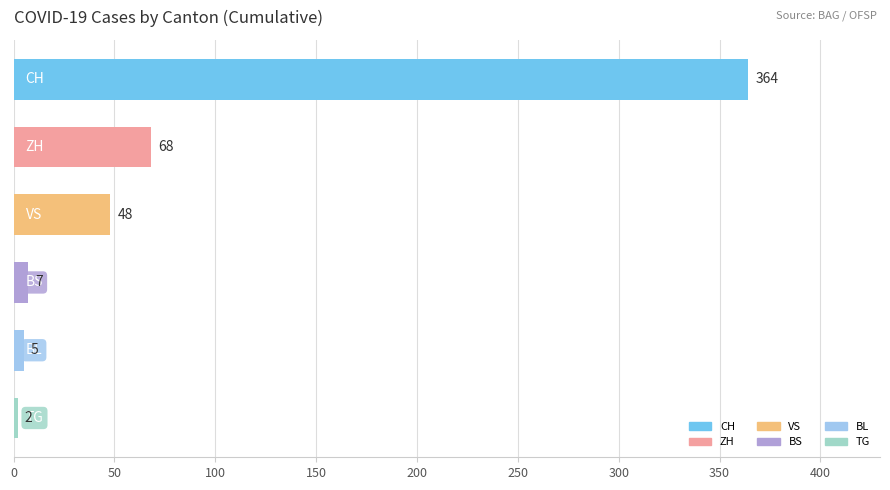

What is the greatest value displayed?

364